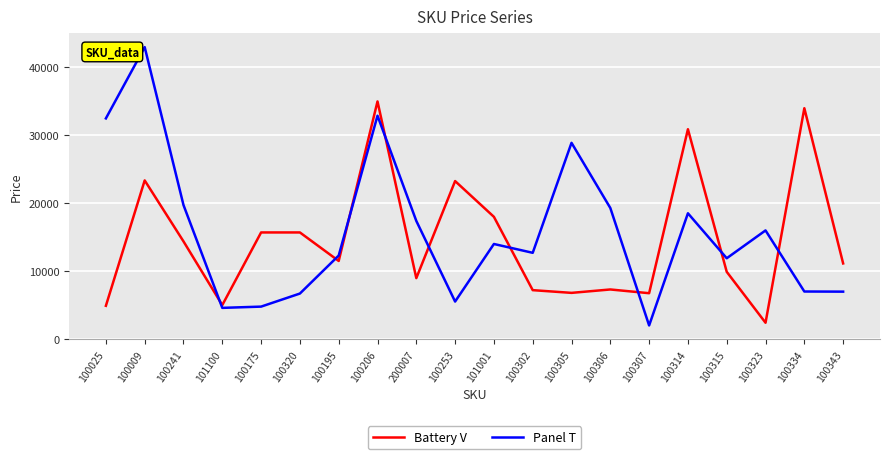

Which series has the largest range (max minus min)?

Panel T